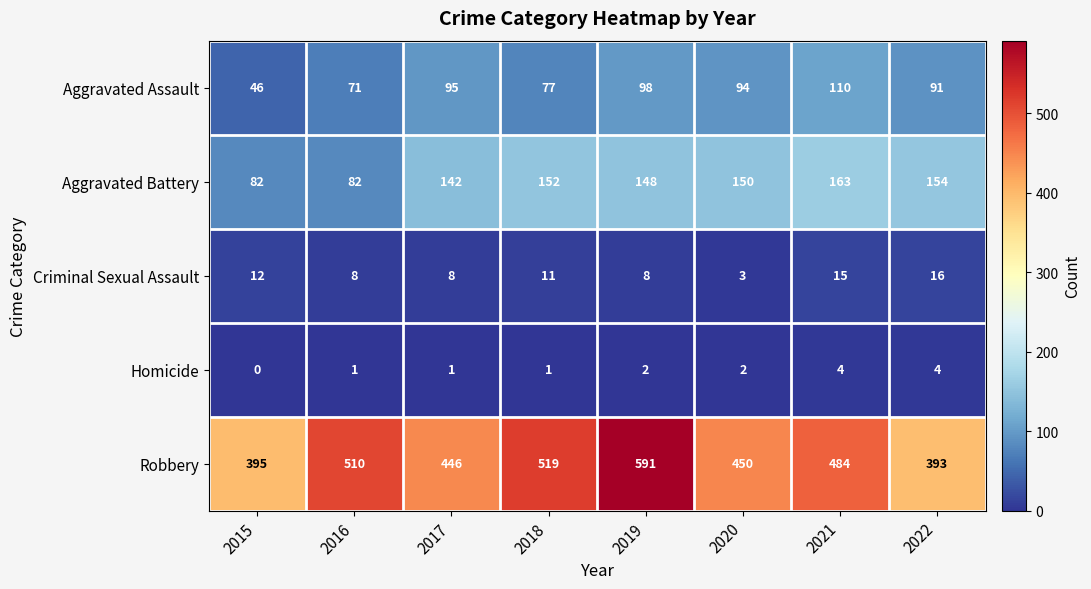

List the series in order of their peak value, highest first.

Robbery, Aggravated Battery, Aggravated Assault, Criminal Sexual Assault, Homicide